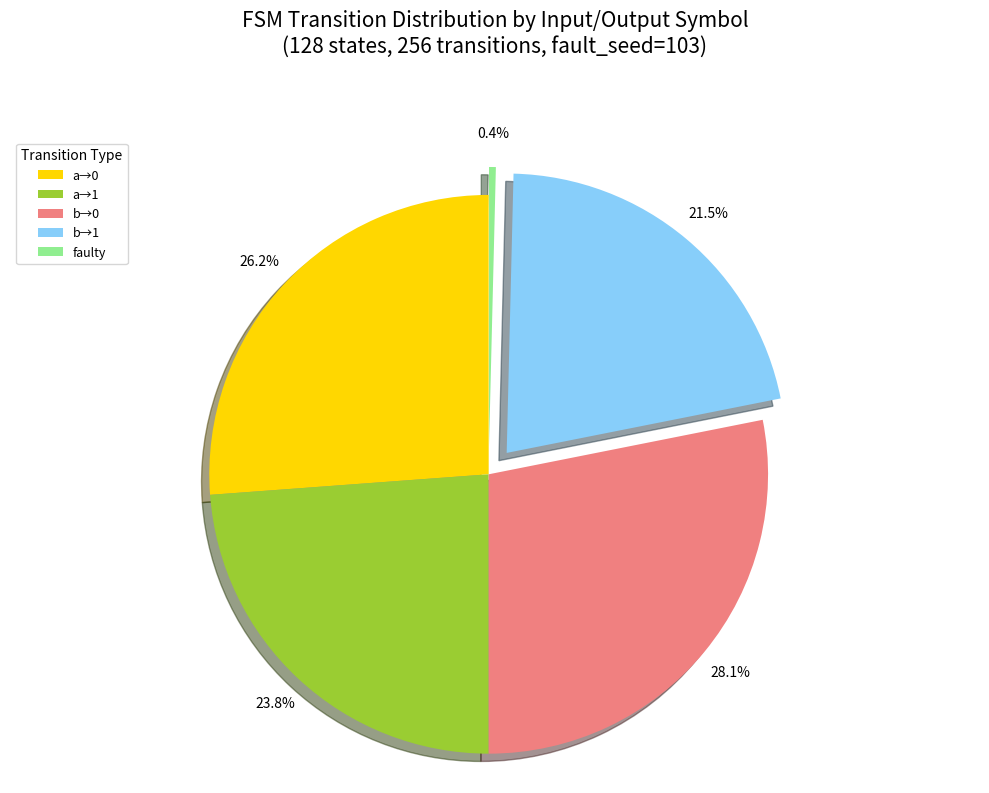

To the nearest percent, what is the average slice percentage?

20%